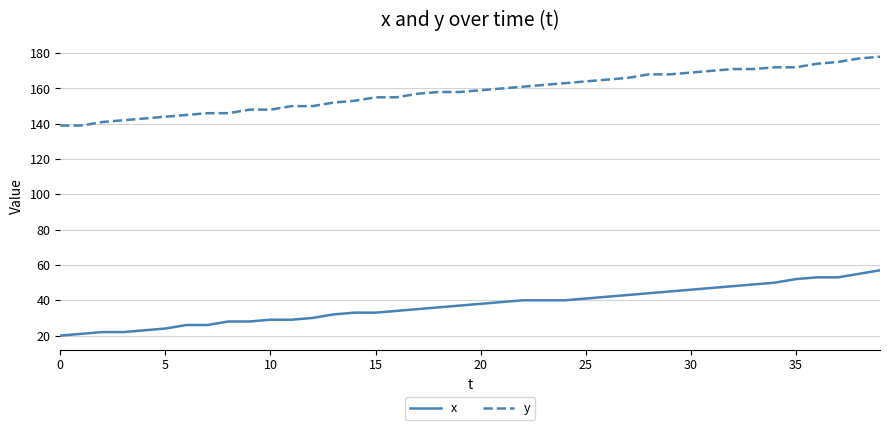

What is the lowest value of the y series?

139